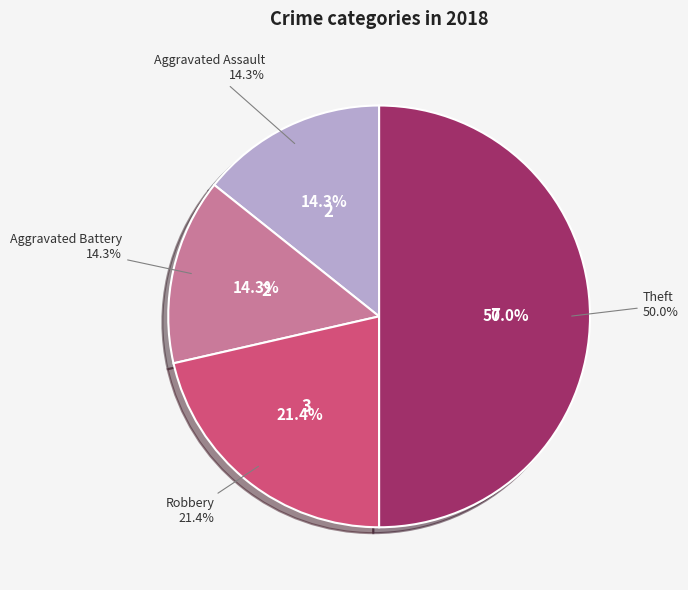

What is the change in value from Aggravated Battery to Theft?

+5